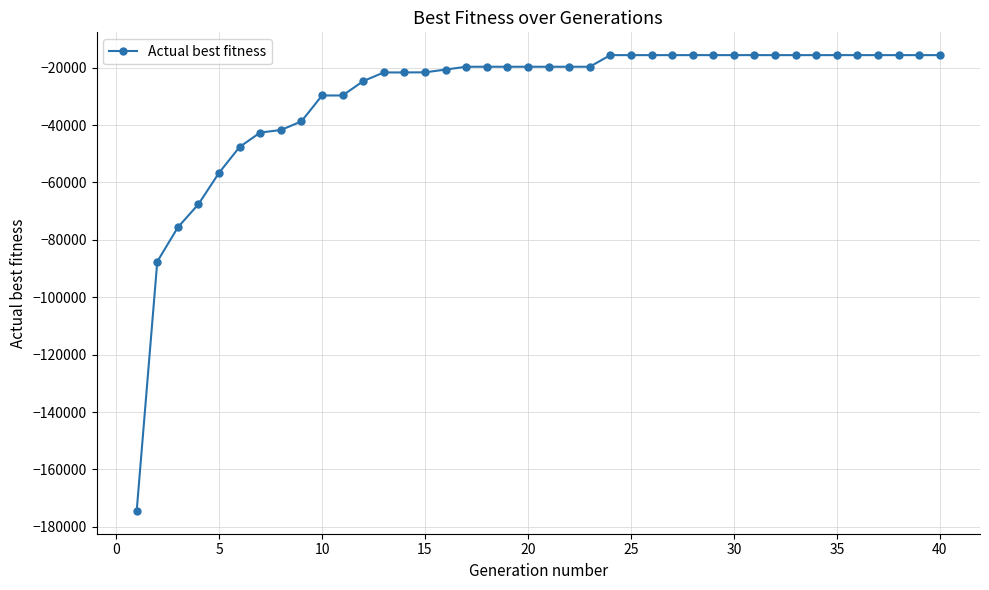

What is the value of the 33rd point from the left?

-15658